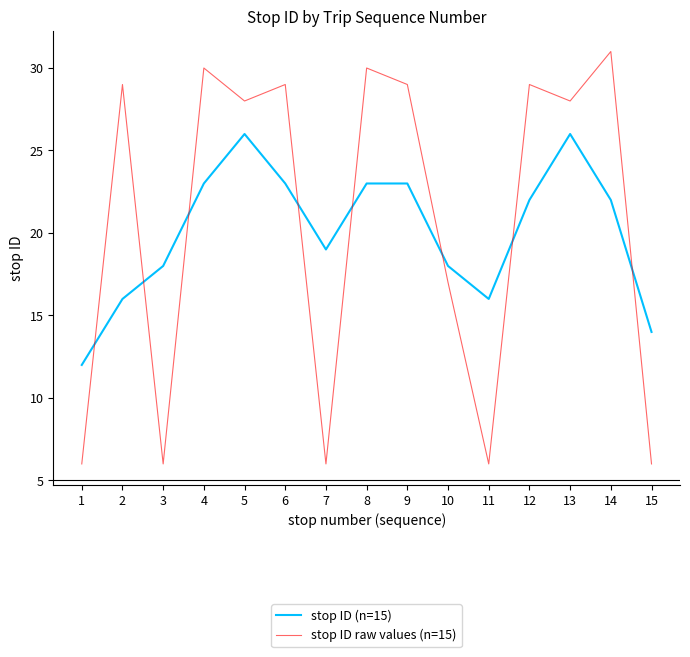

What is the total value across all series at 2?

45